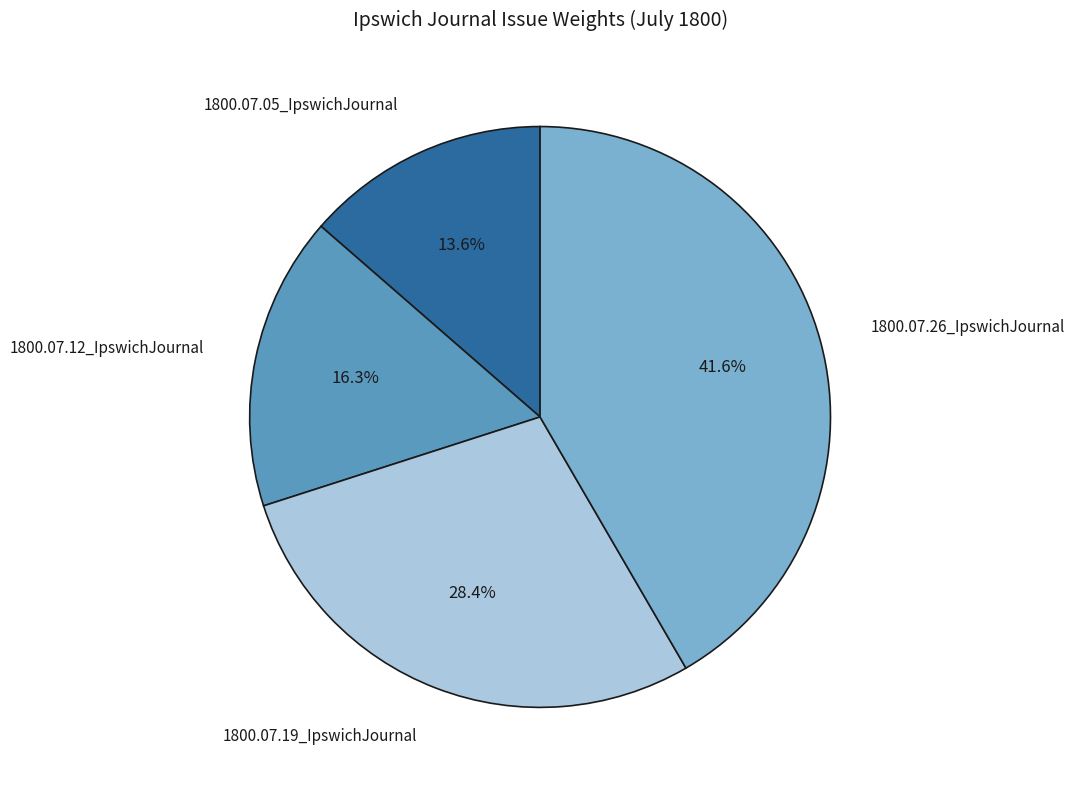

The 1800.07.19_IpswichJournal slice represents 28% of the pie. True or false?

True